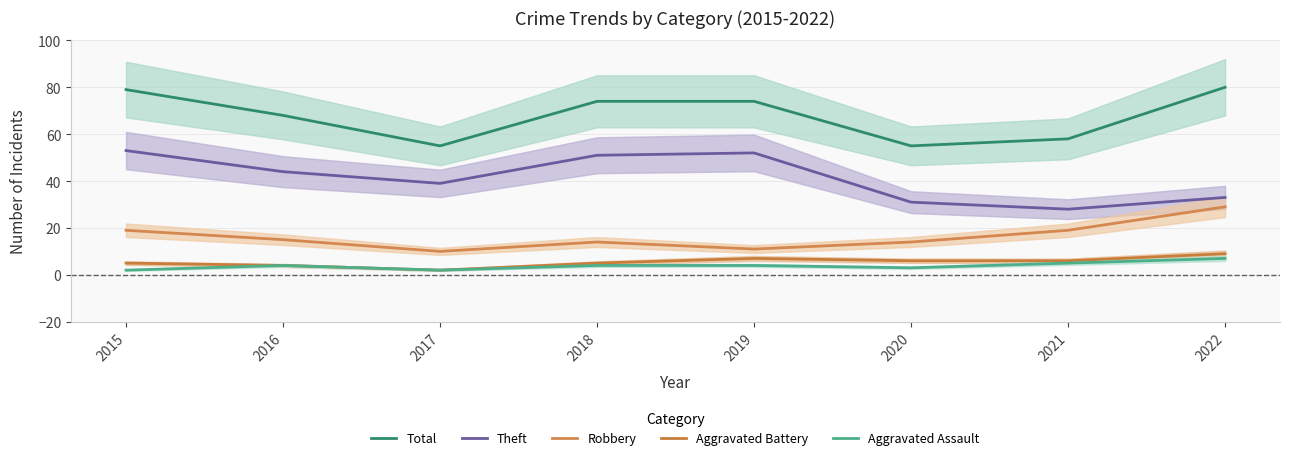

True or false: Aggravated Battery and Total intersect in this chart.

False